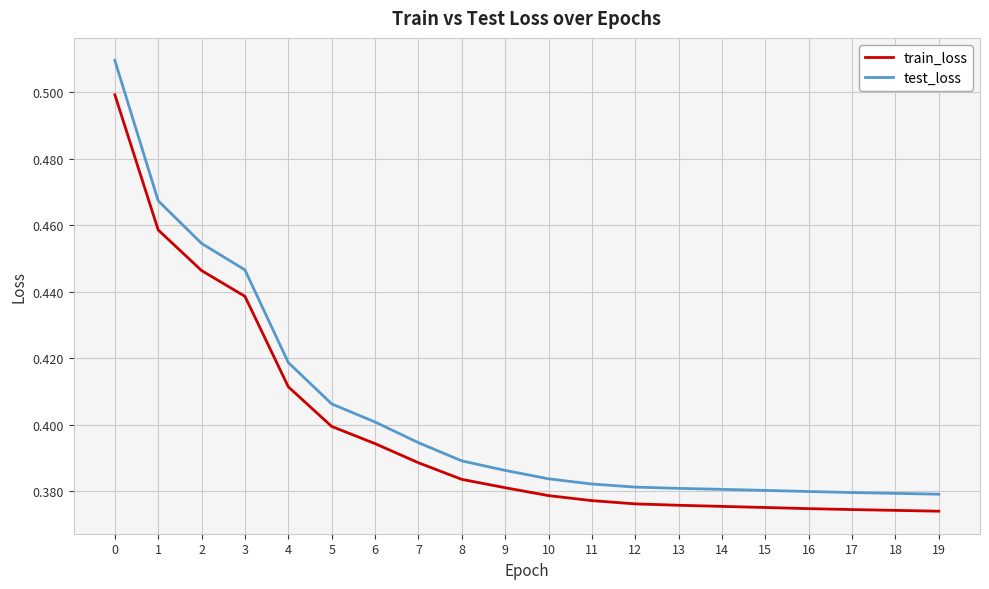

Is it true that train_loss equals 0.1 at 9?

False